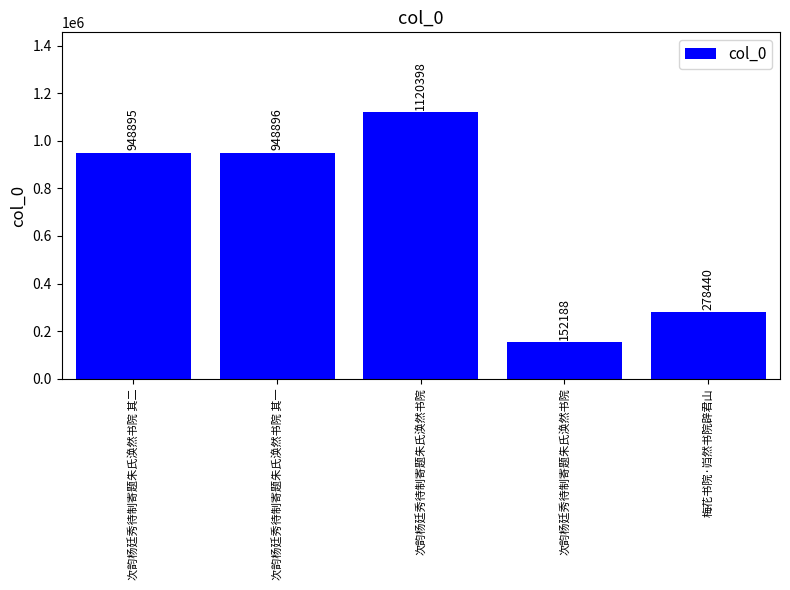

Which label corresponds to the largest value in the chart?

次韵杨廷秀待制寄题朱氏涣然书院